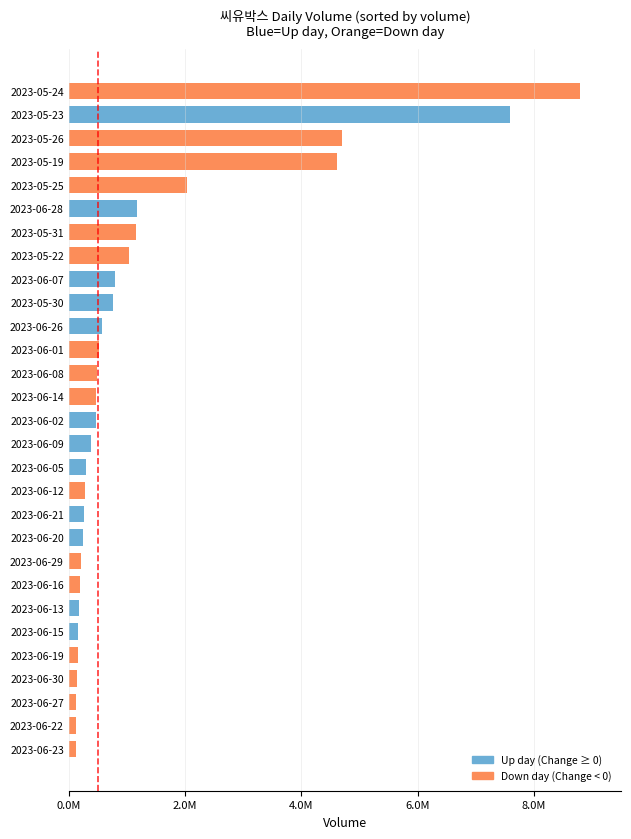

At which category does the chart reach its peak across all series?

2023-05-24